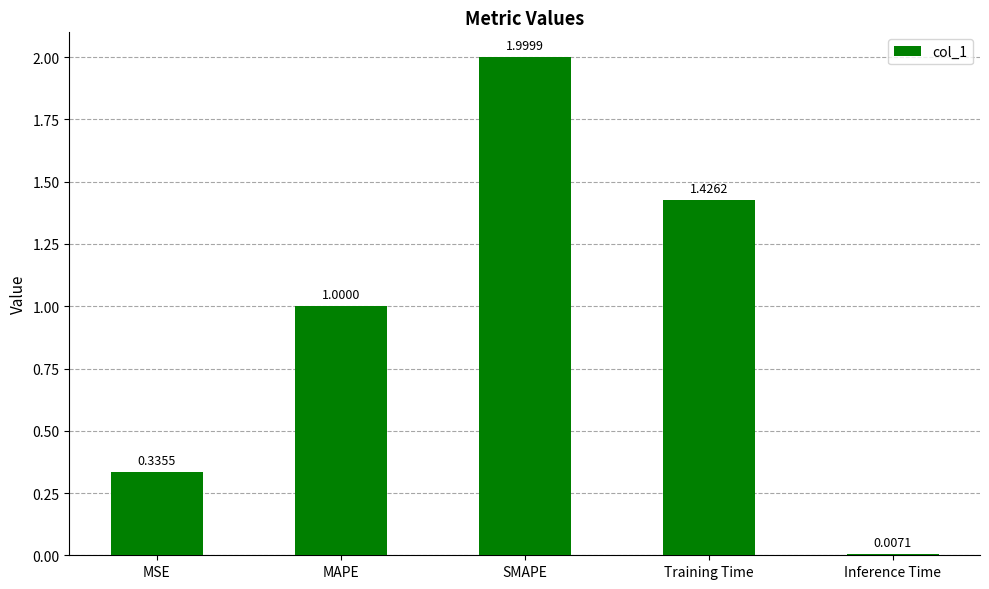

What is the difference between the maximum and minimum values?

2.0